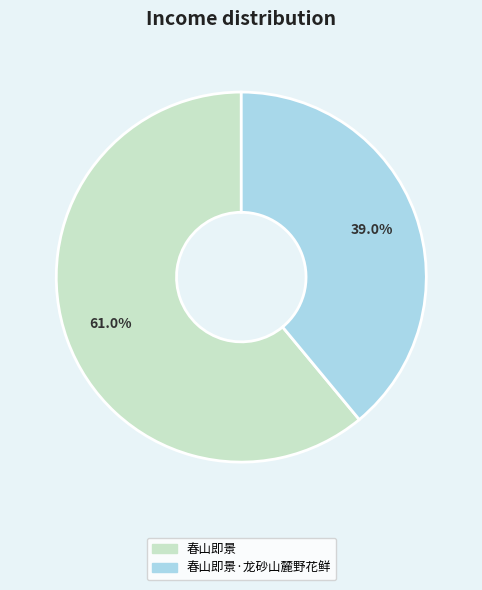

Is there any slice that represents more than half of the pie?

Yes